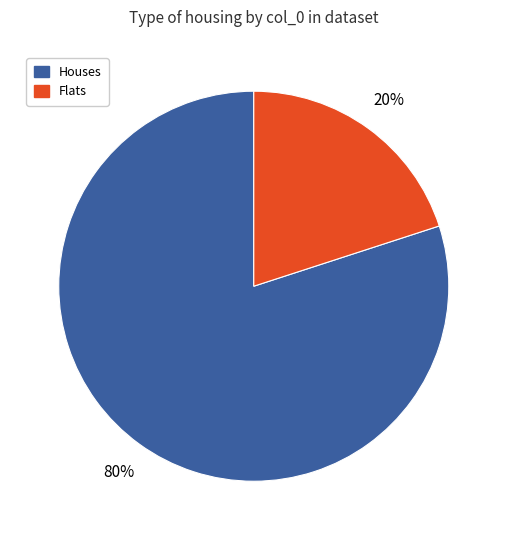

What is the largest slice in the pie chart?

Houses